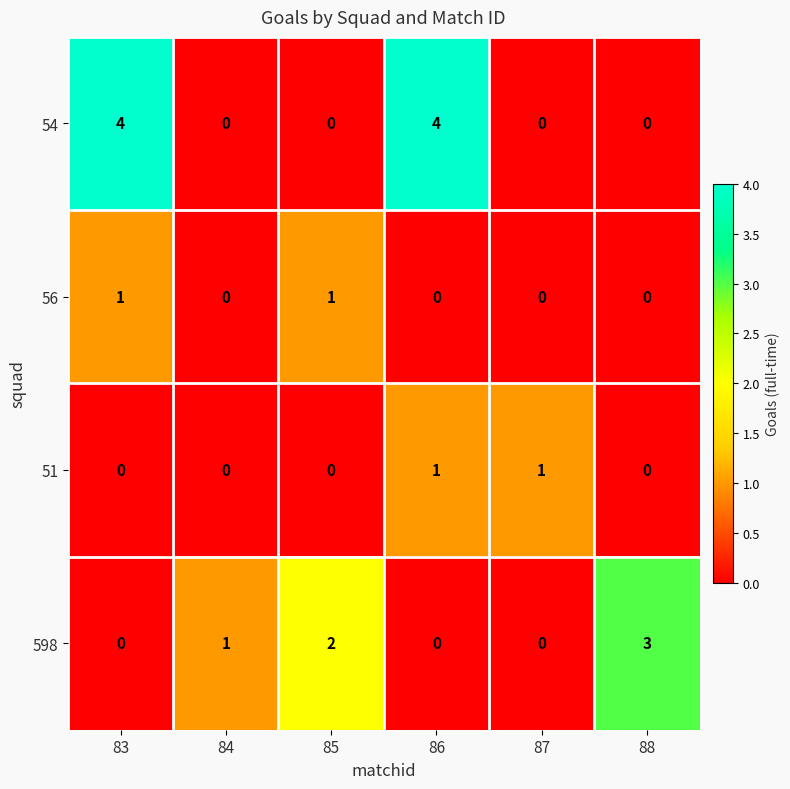

Between 86 and 87, which series saw the biggest shift?

54